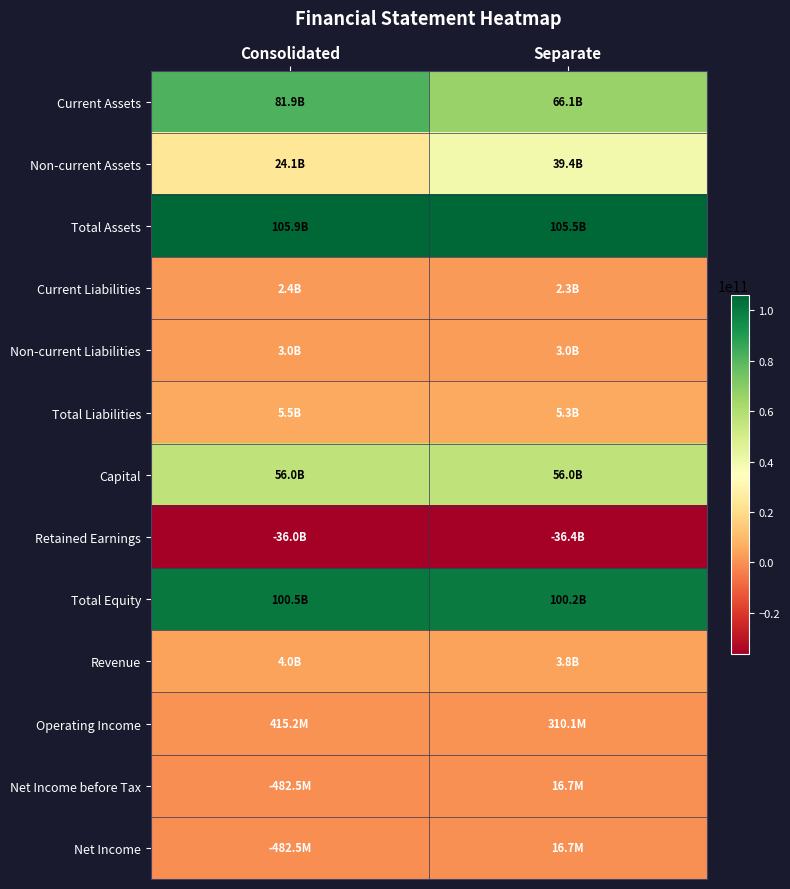

Rank the series at Separate from lowest to highest value.

Retained Earnings, Net Income before Tax, Net Income, Operating Income, Current Liabilities, Non-current Liabilities, Revenue, Total Liabilities, Non-current Assets, Capital, Current Assets, Total Equity, Total Assets